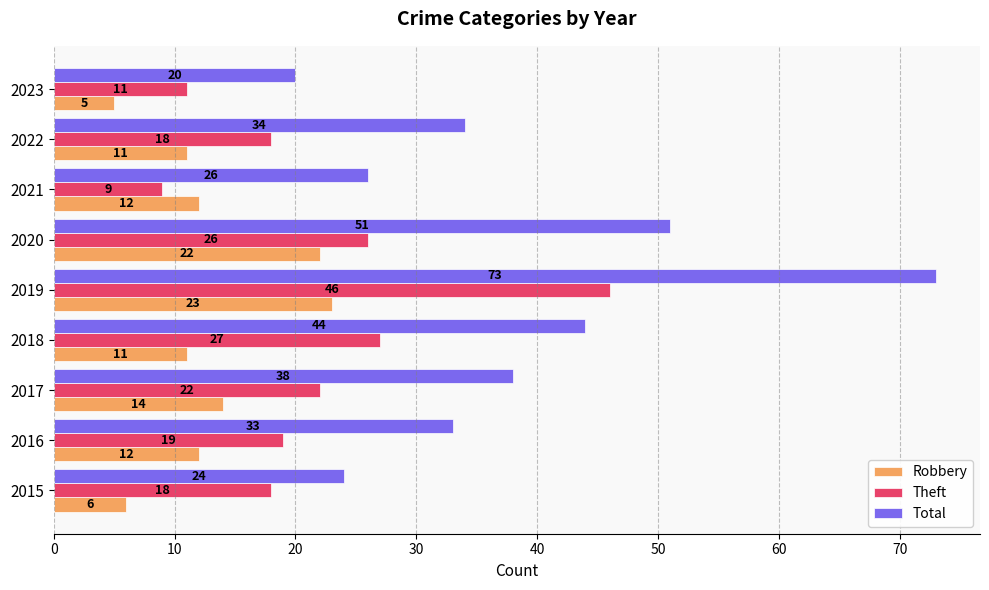

Read the Theft value at 2021, to the nearest 5.

10